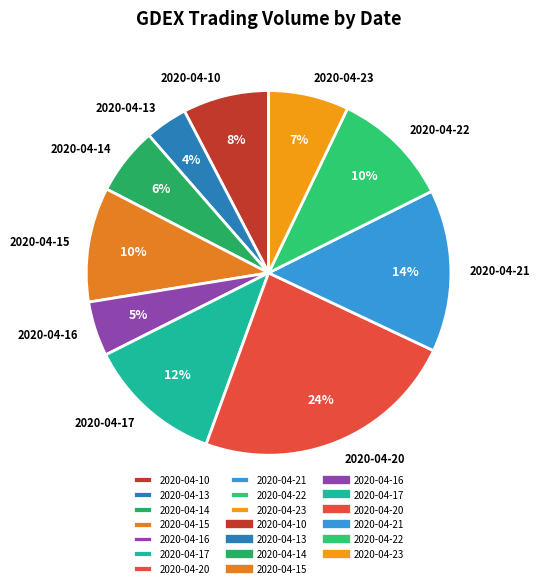

To the nearest percent, what is the average slice percentage?

10%